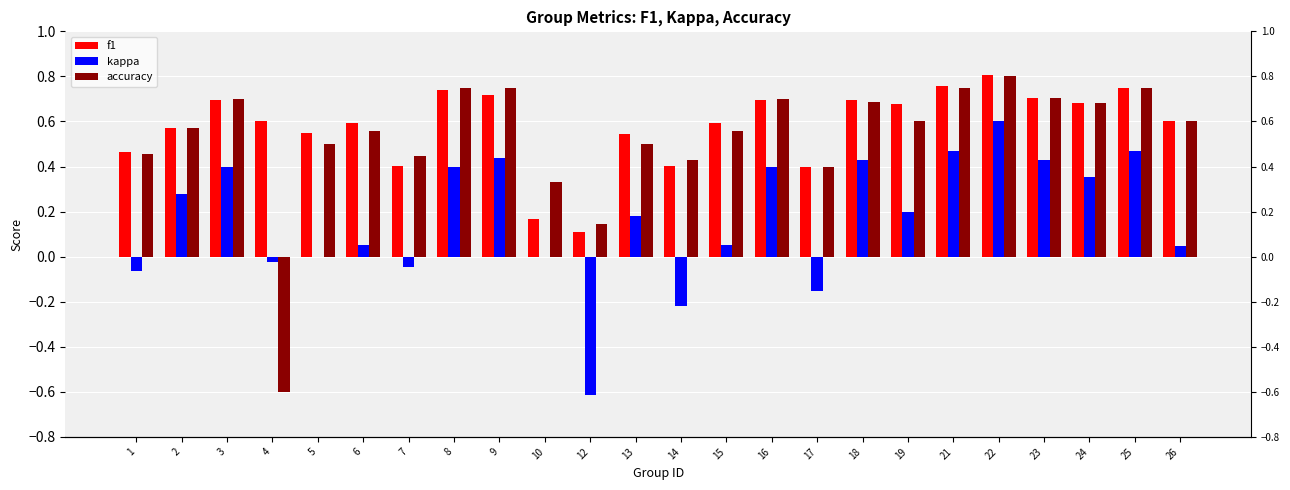

What is the total value across all series at 25?

2.0